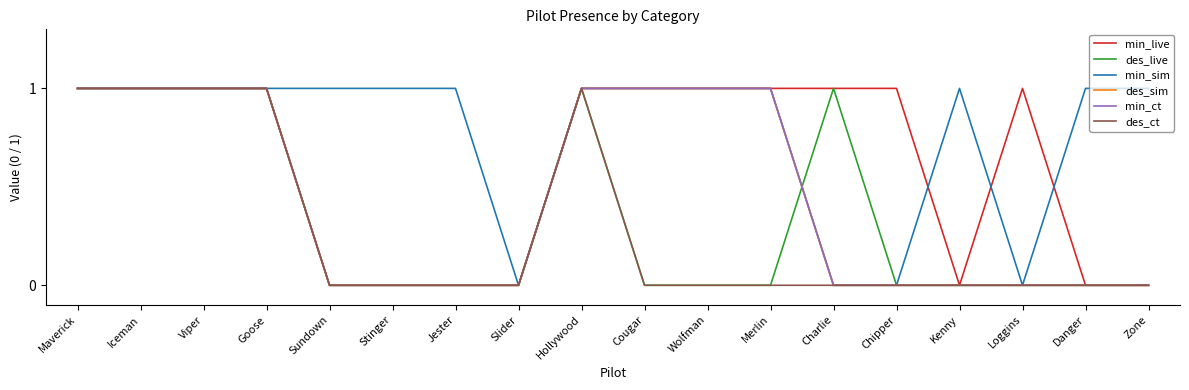

At how many categories does at least one series exceed 0?

17